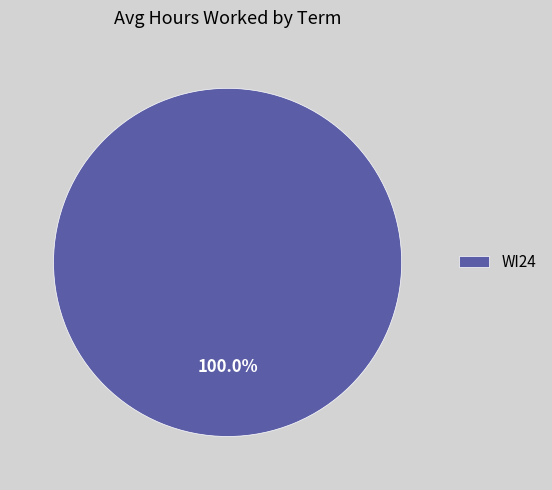

Does any single category account for the majority?

Yes